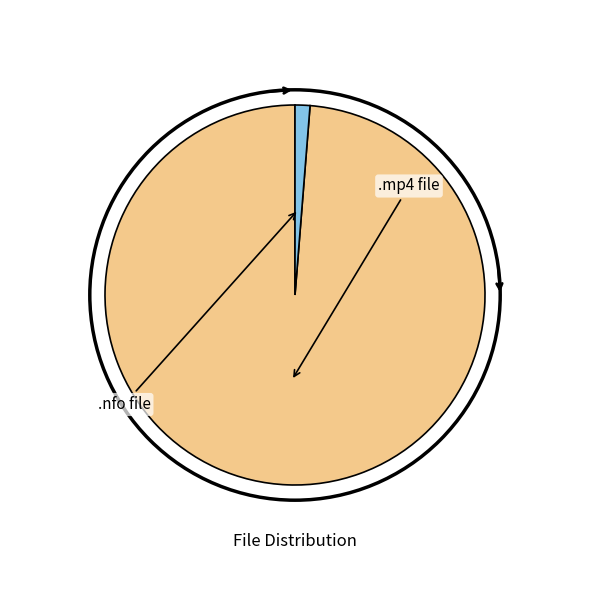

Is there a majority slice in this chart?

Yes